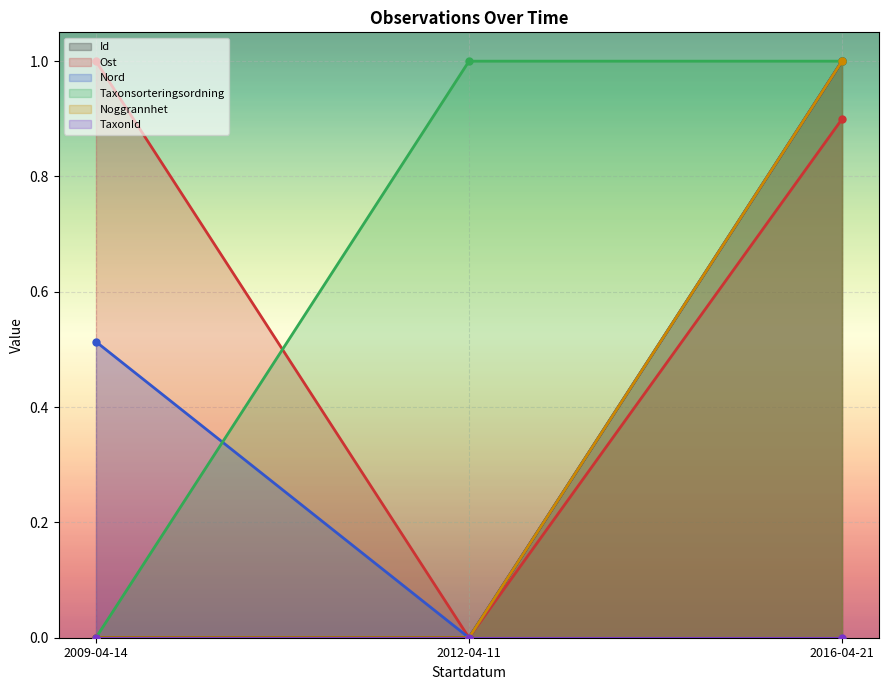

Is the value of Noggrannhet at 2012-04-11 greater than the value of Ost at 2016-04-21?

No